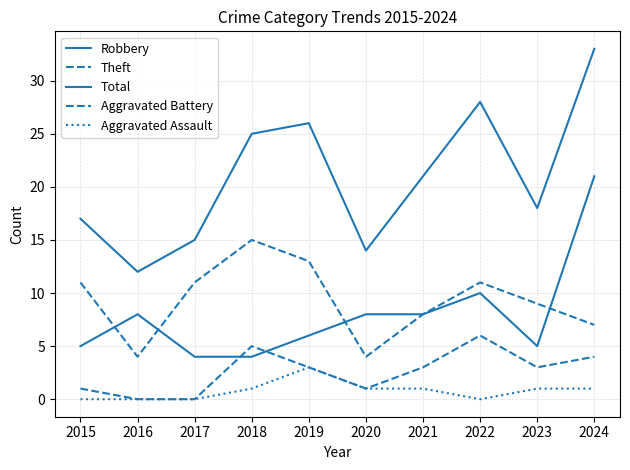

Where is Robbery nearest to the value 12?

2022